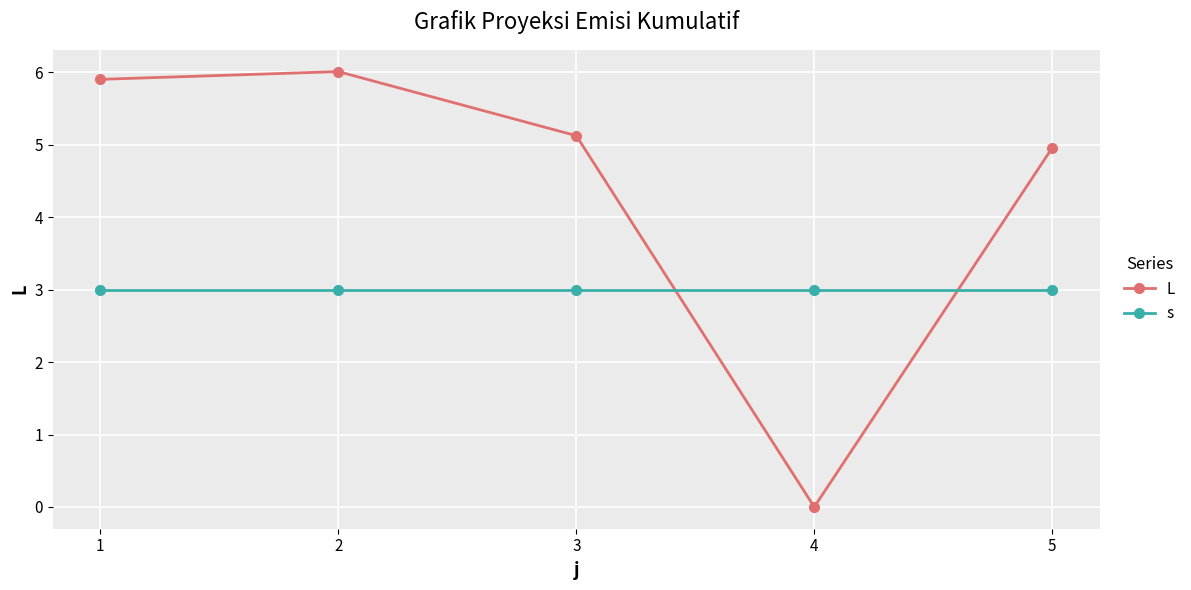

True or false: L has a value of 5.9 at 1.

True